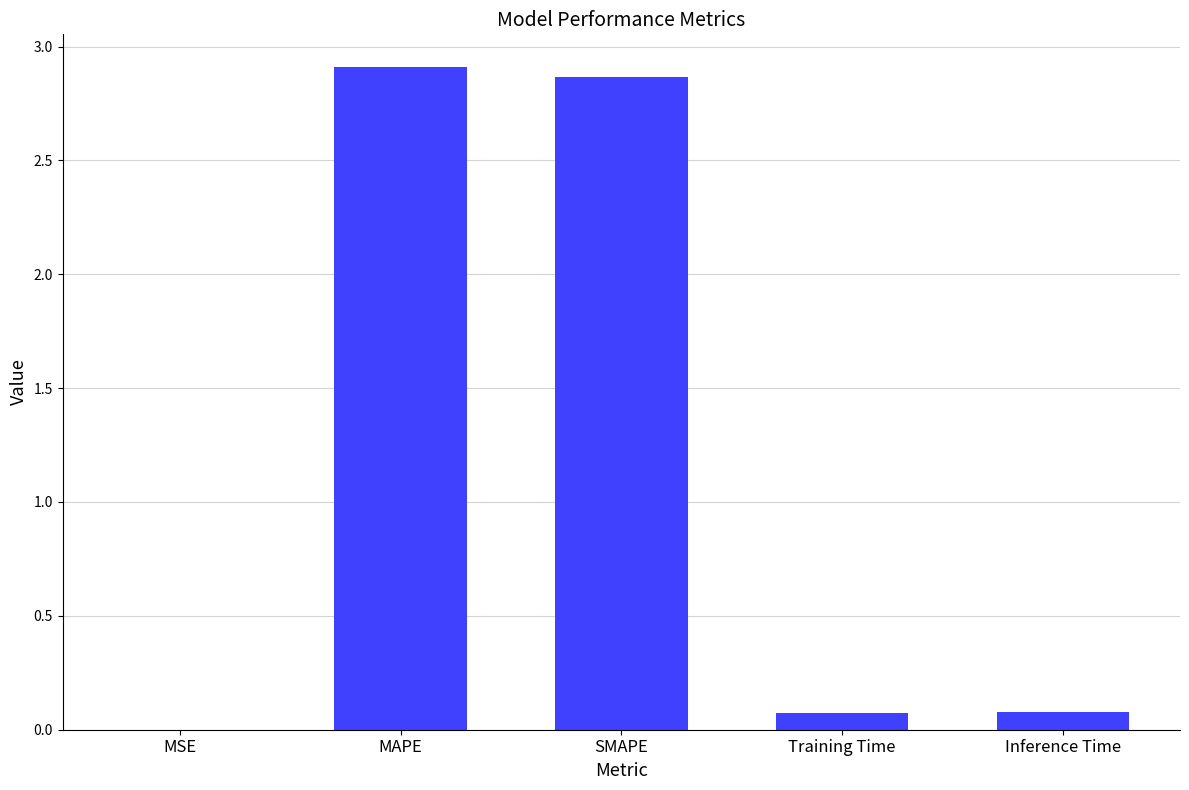

Between Training Time and MSE, which is larger?

Training Time